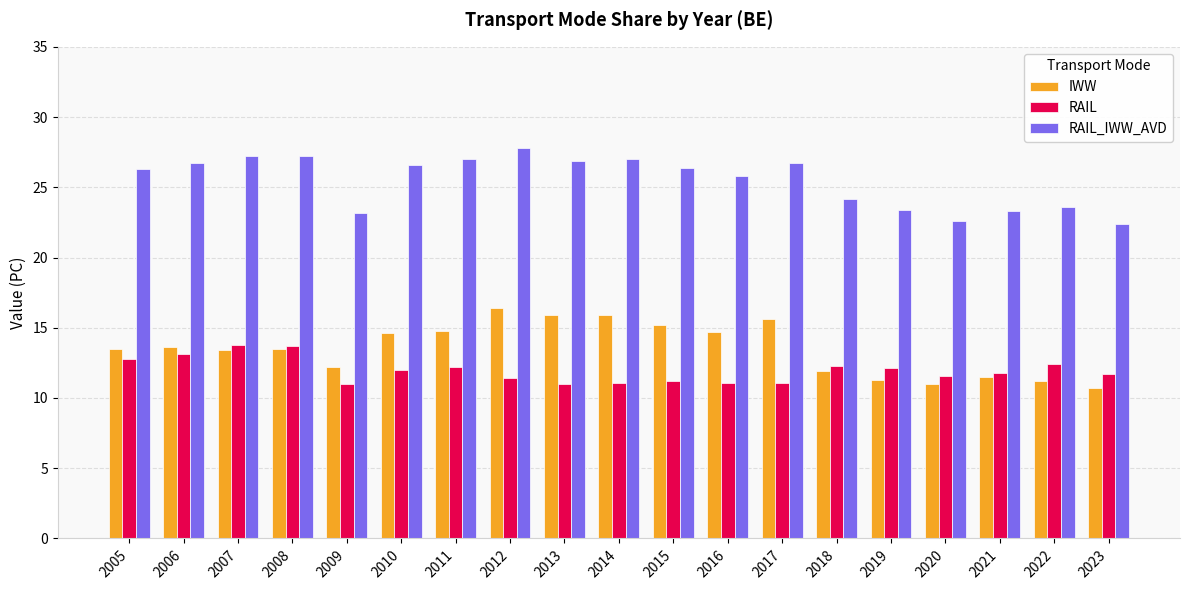

How many bars are there in each group?

3